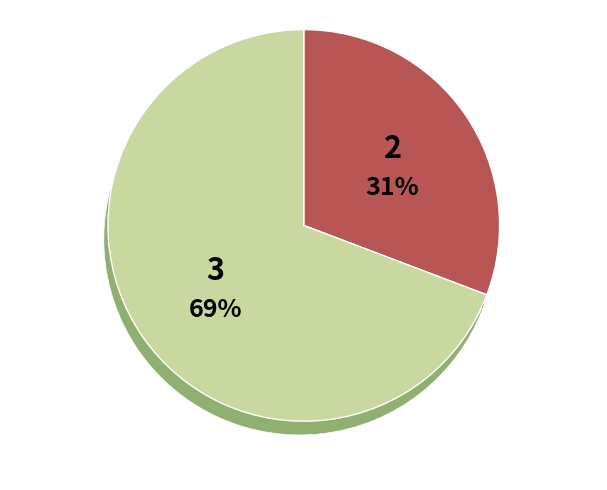

Does 15 account for over 50% of the chart?

No